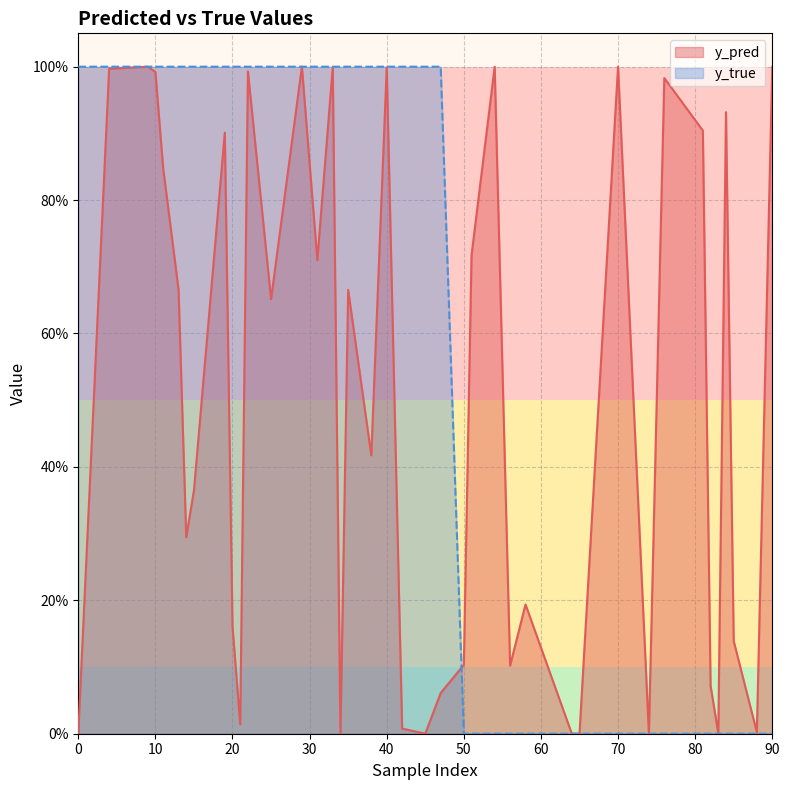

Is it true that y_pred equals 0.6 at 10?

False